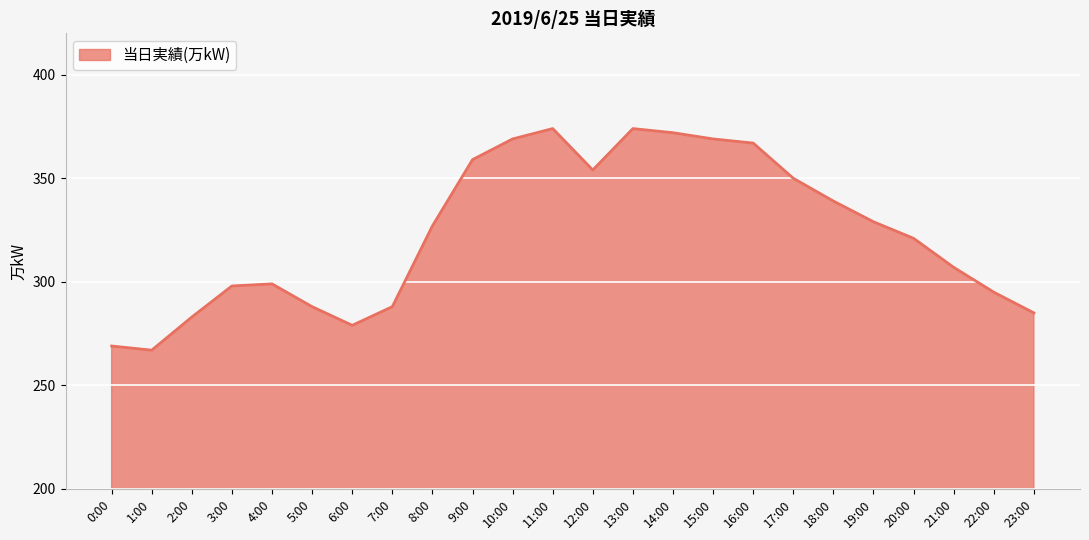

What is the maximum value shown in the chart?

374